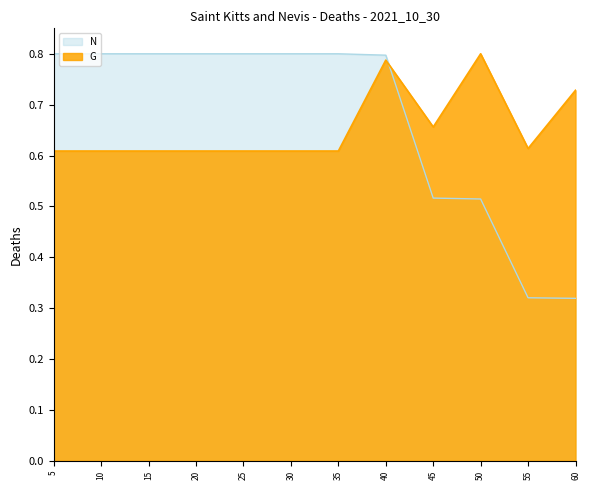

What is the difference between the highest and lowest values at 10?

0.2